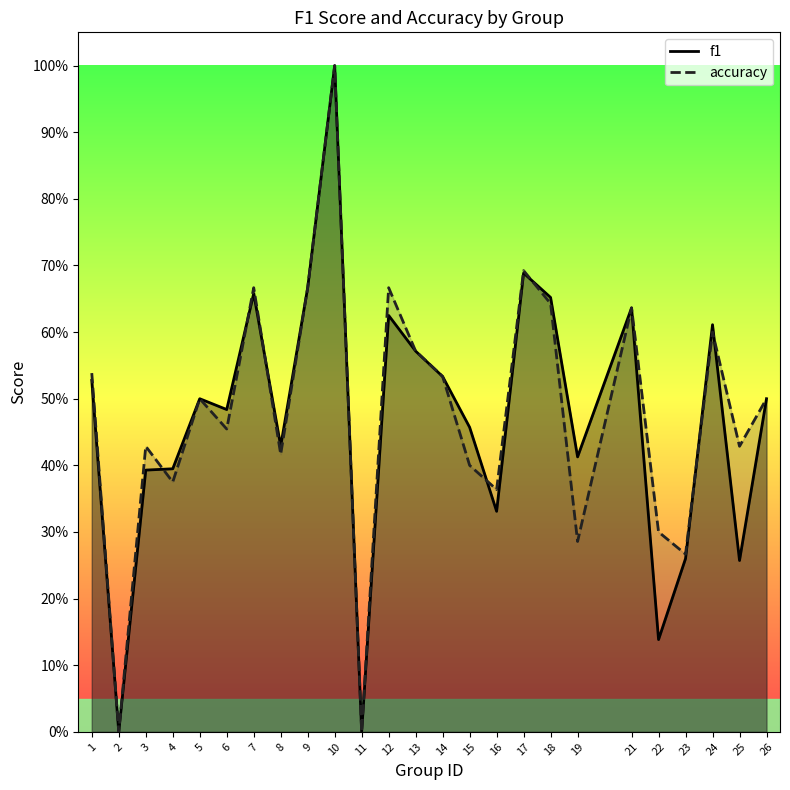

How many data points in f1 are above 0?

23